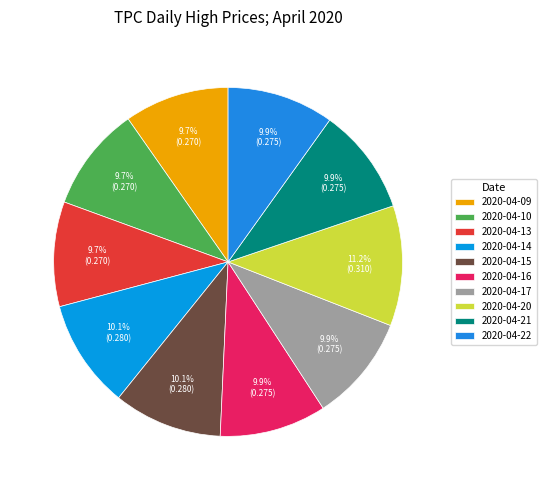

How many segments does this pie chart have?

10